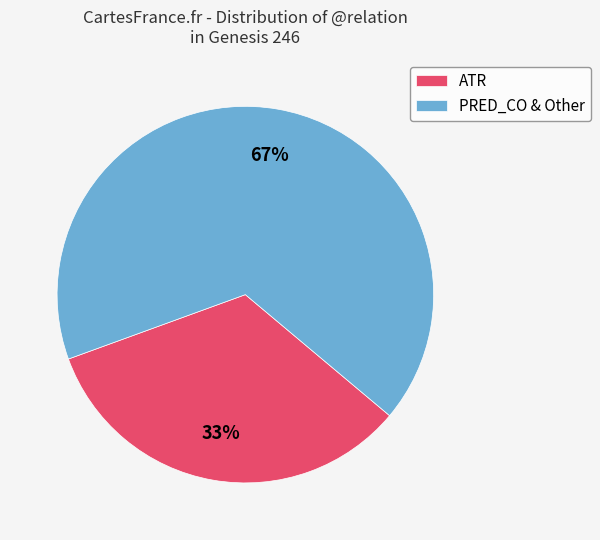

Is the sum of ATR and PRED_CO & Other greater than half?

Yes